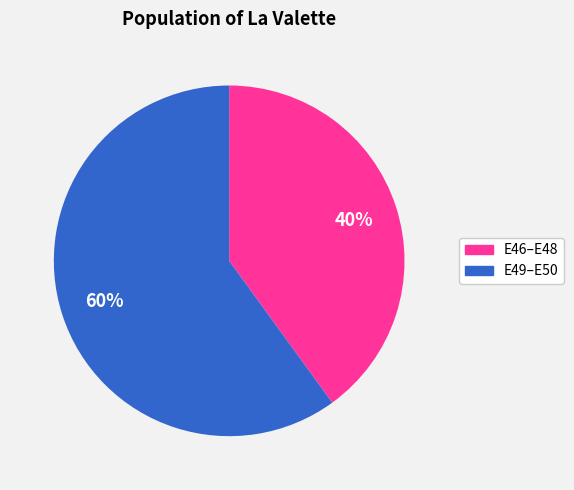

To the nearest percent, what is the difference between the largest and smallest slice percentages?

20%